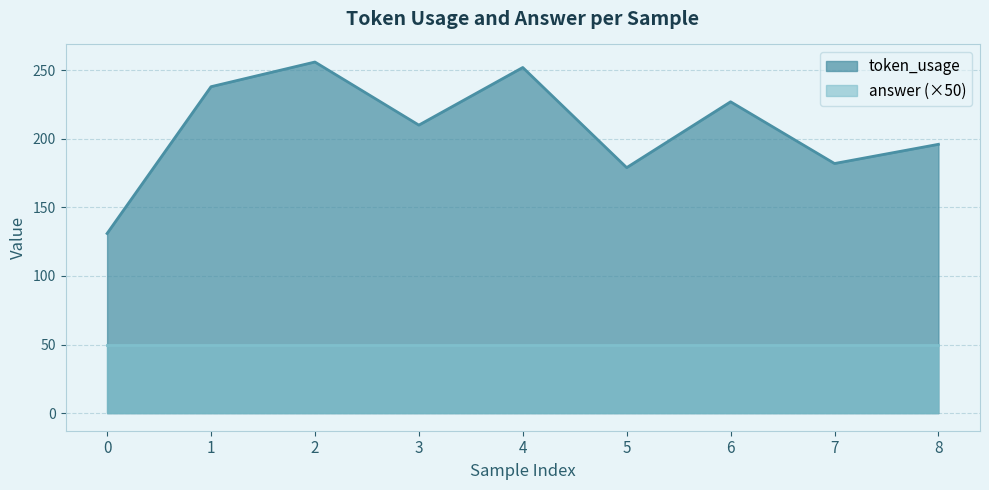

What is the minimum value shown in the chart?

50